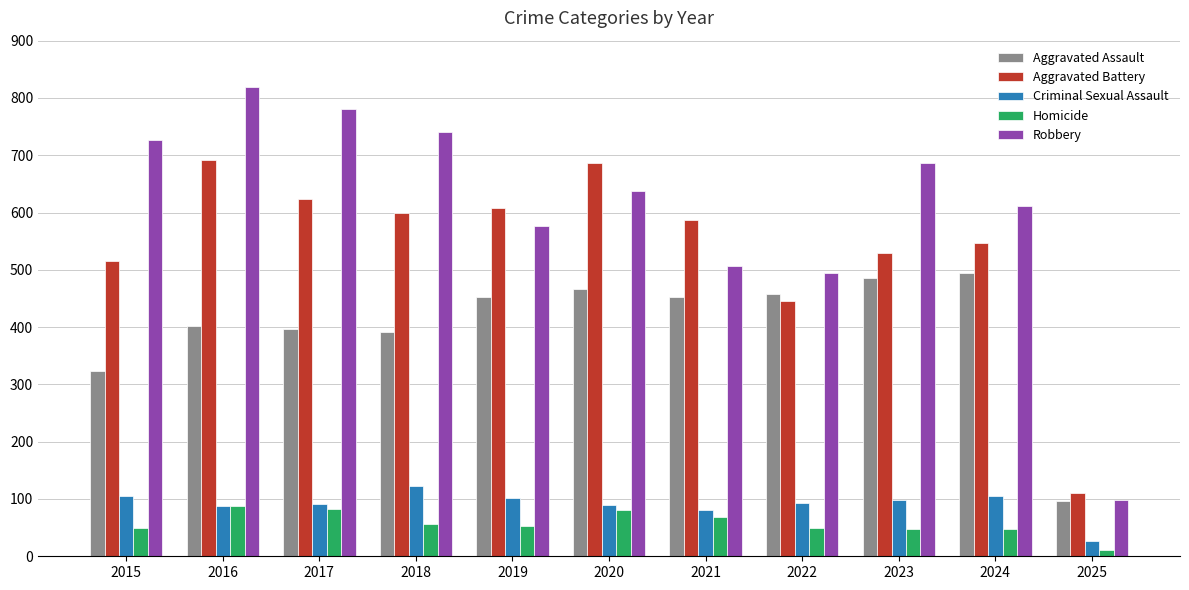

What is the difference between the maximum and minimum values in the Homicide series?

76